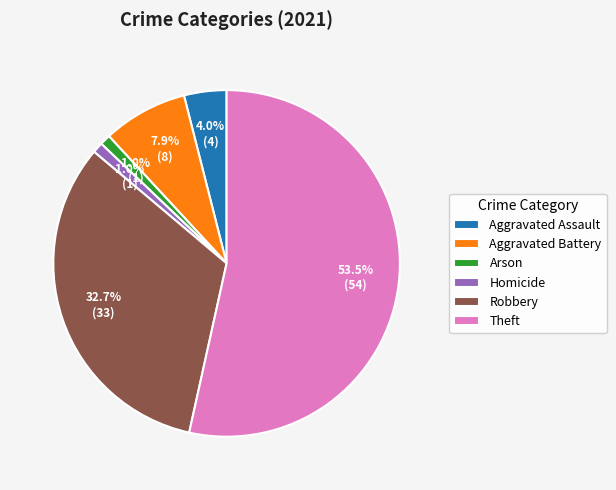

How much of the chart is everything except Robbery?

67.3%